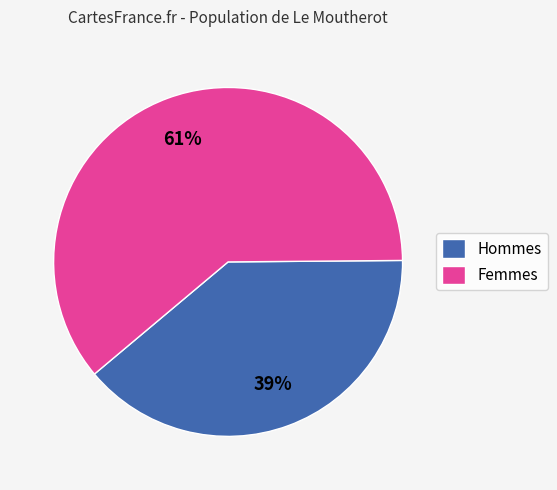

Is the sum of Femmes and Hommes greater than half?

Yes